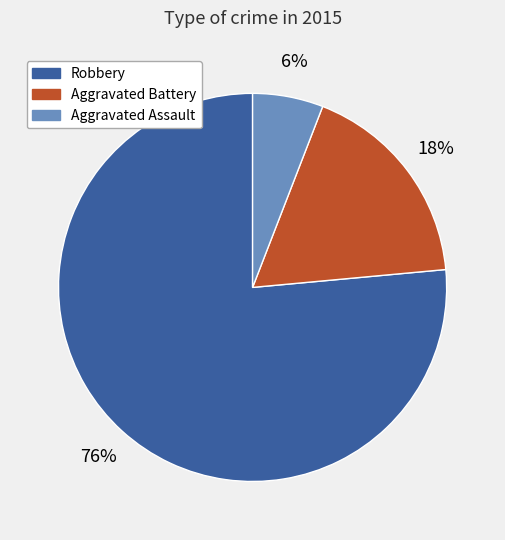

To the nearest percent, what is the average slice percentage?

33%